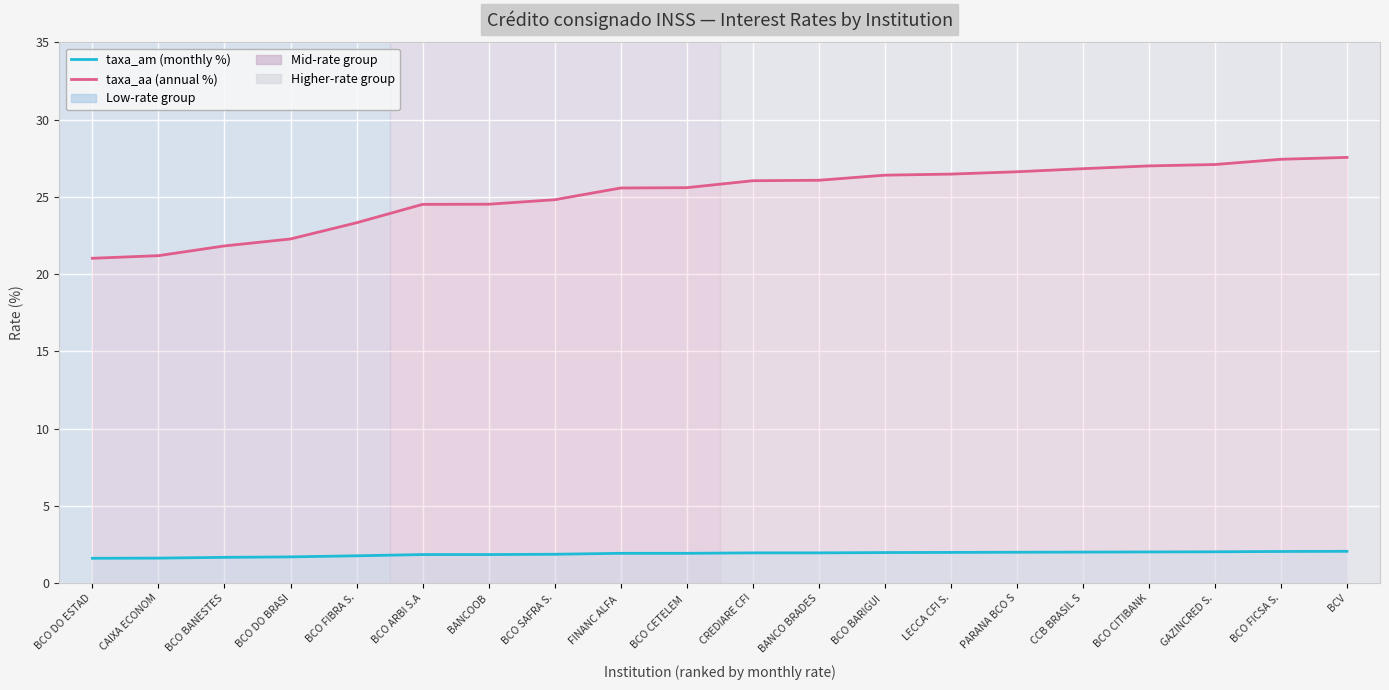

What is the value of the taxa_aa (annual %) point at the 8th from the left?

24.8